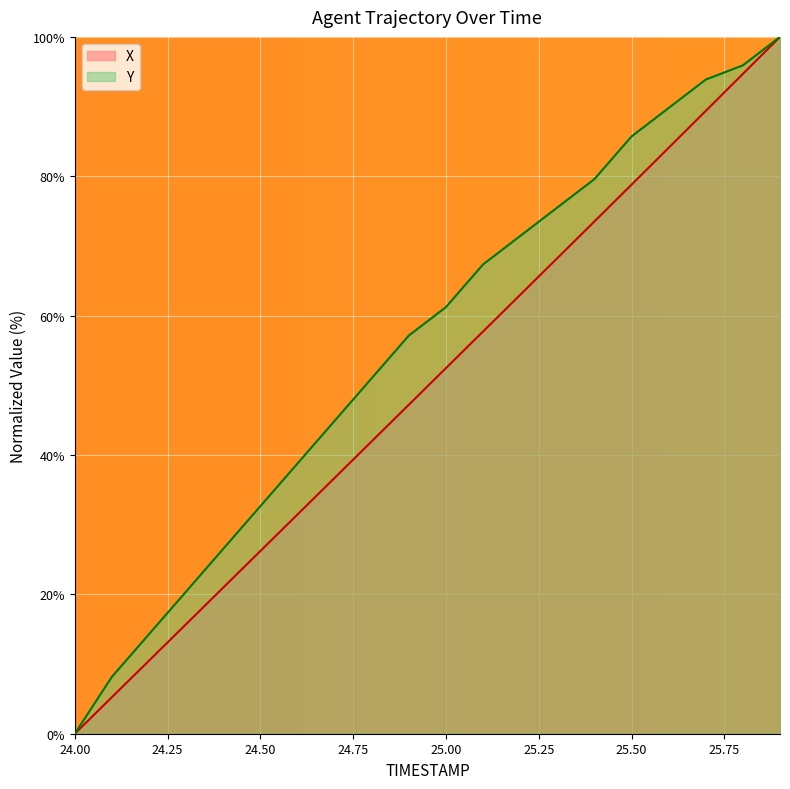

Is the value of Y at 25.3 greater than the value of X at 25.9?

No